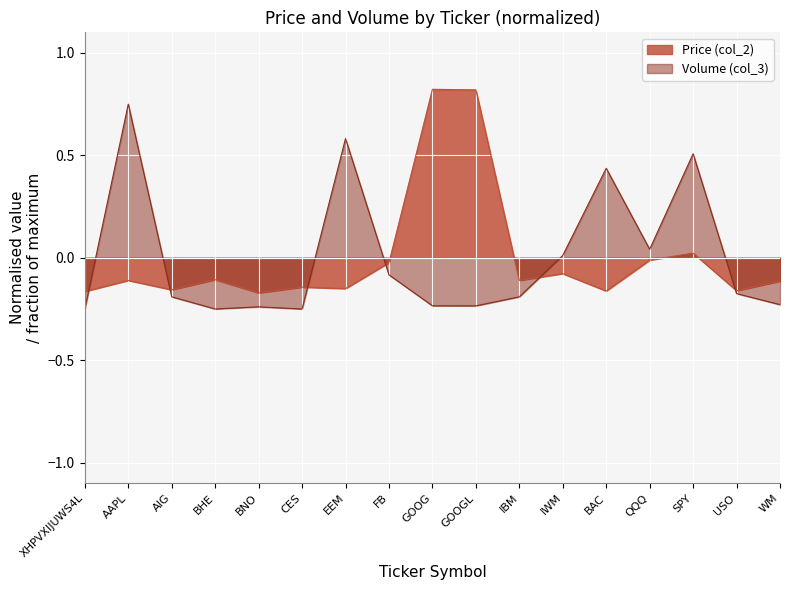

How many values in Price (col_2) are below zero?

14